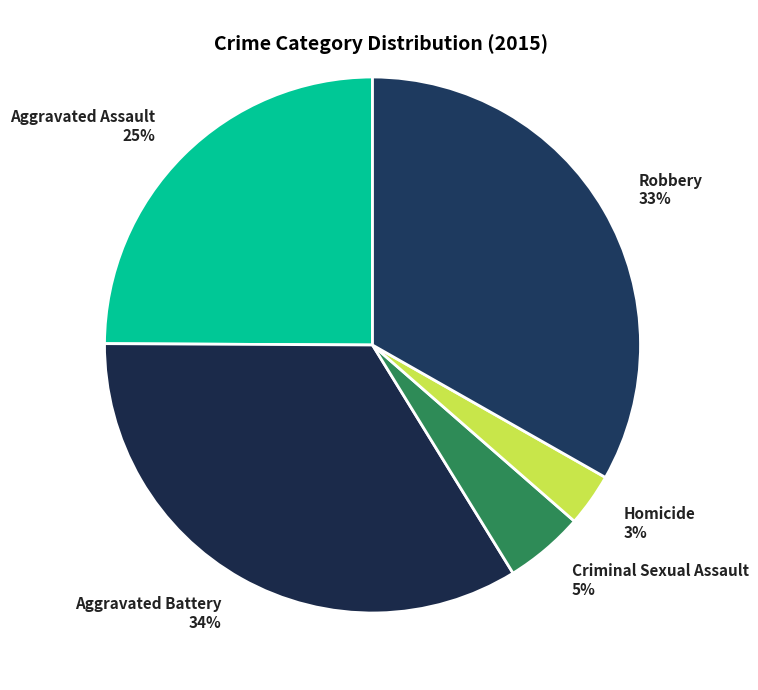

Is there any slice that represents more than half of the pie?

No